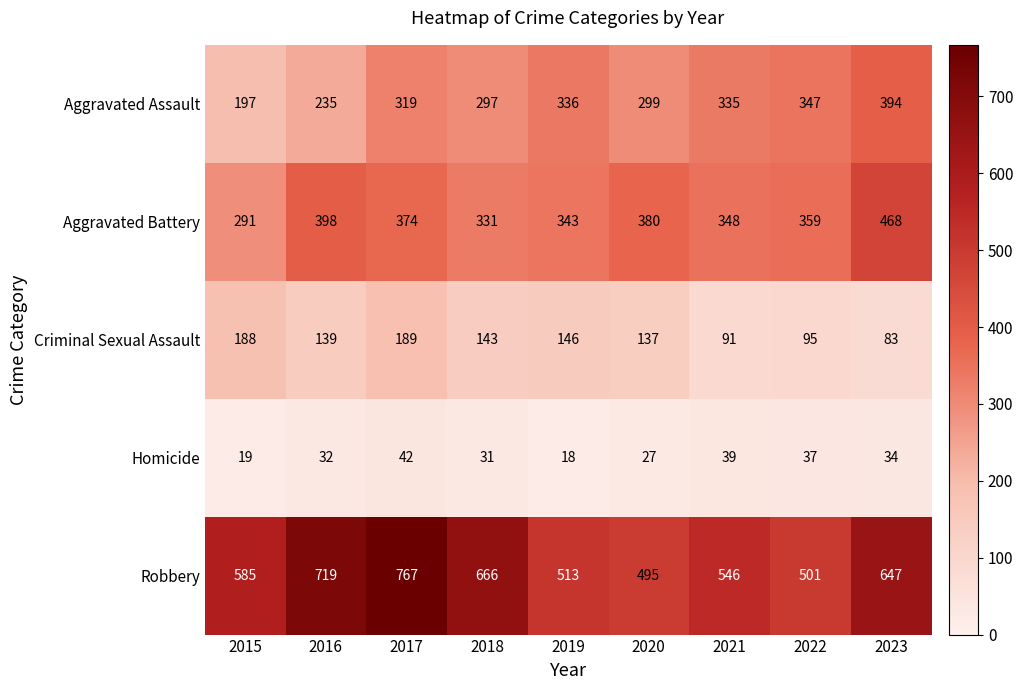

What is the difference between the Homicide values at 2015 and 2016?

13